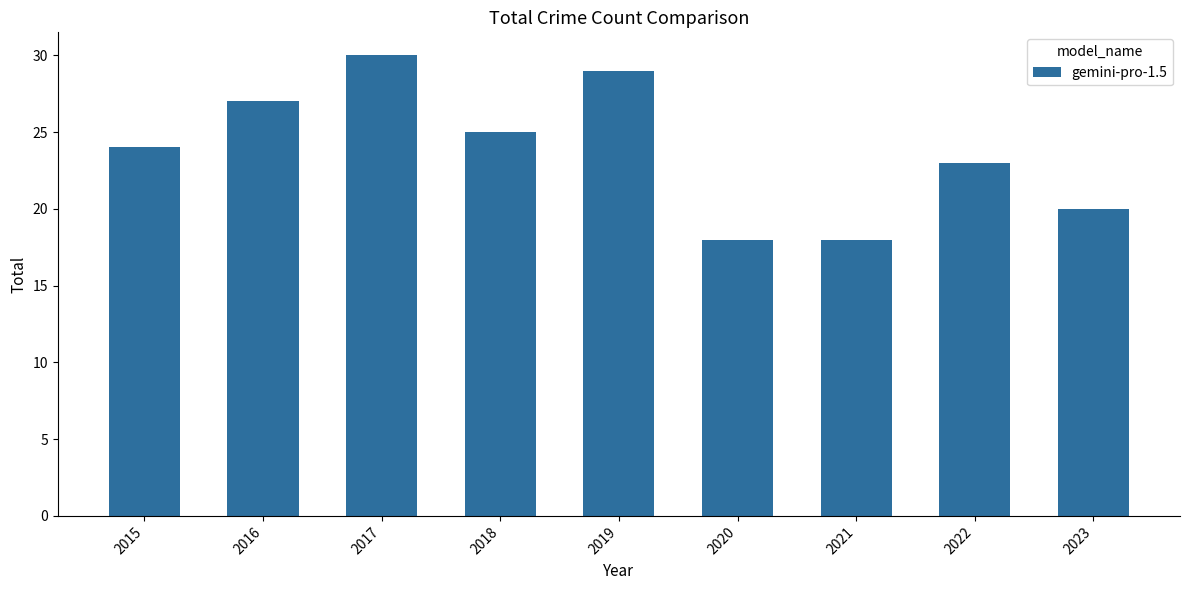

What is the minimum value shown in the chart?

18